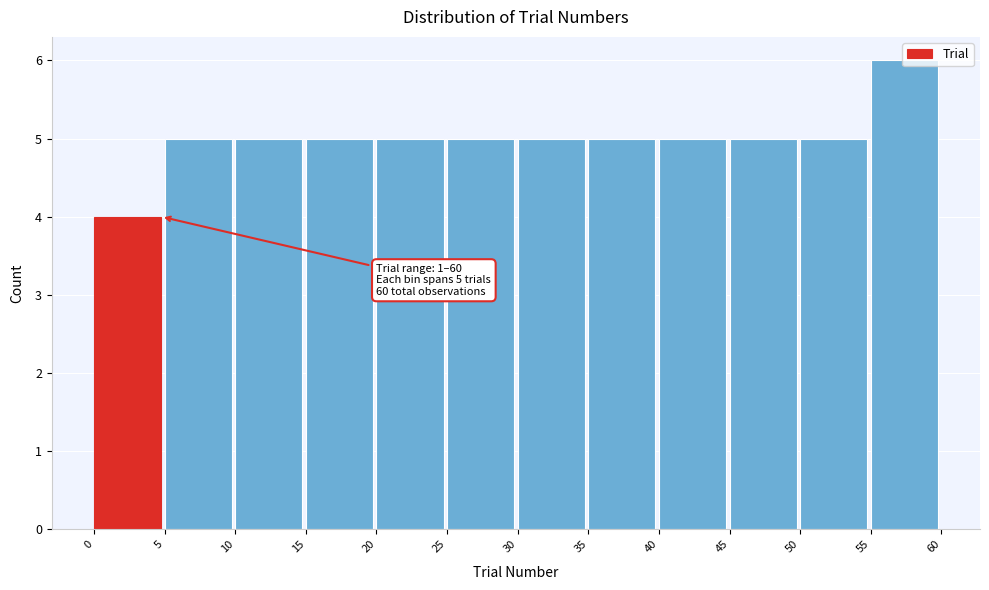

Which range on the x-axis has the tallest bar?

55 to 60